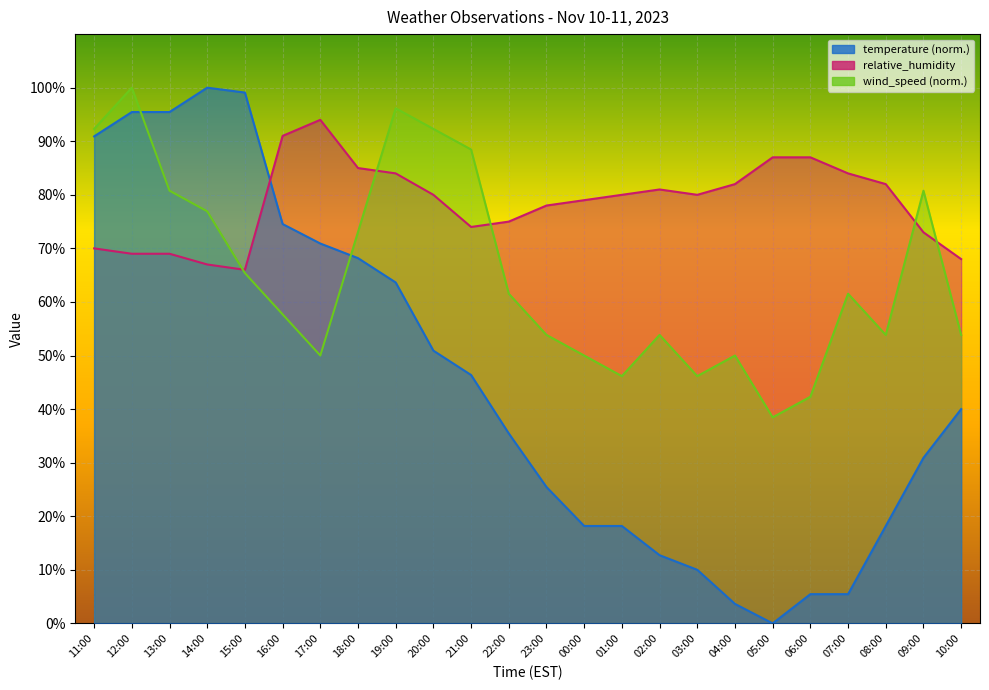

At which category is the sum across all series the highest?

12:00